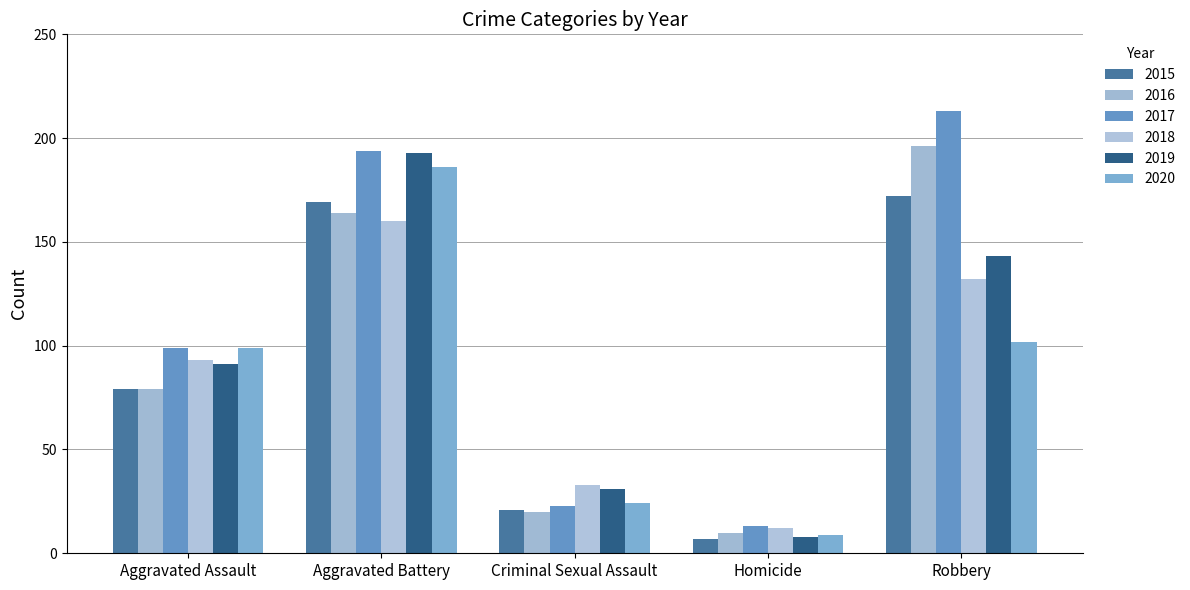

How many categories are shown in the chart?

5